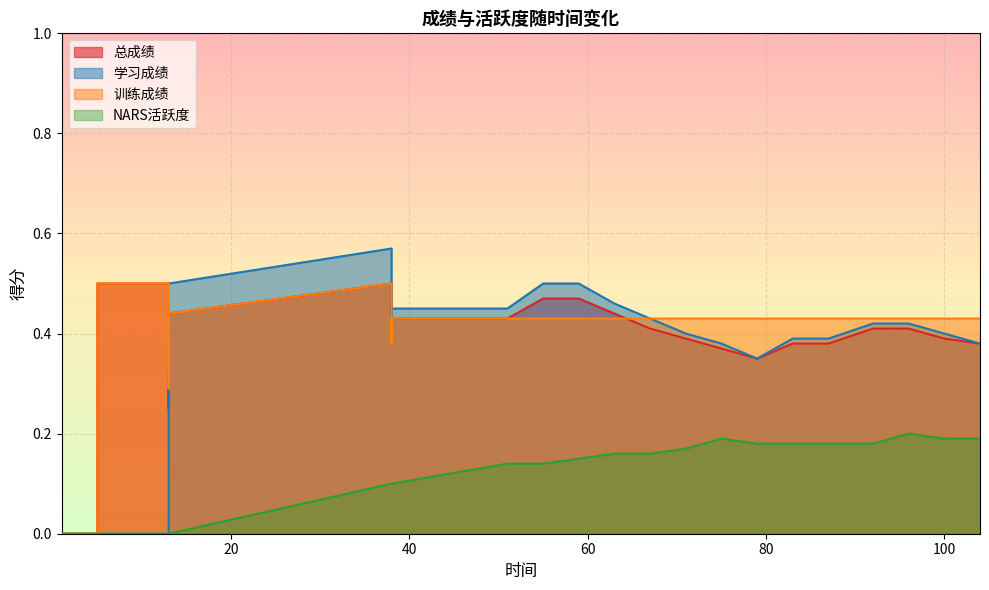

At which label does 学习成绩 reach its minimum?

1